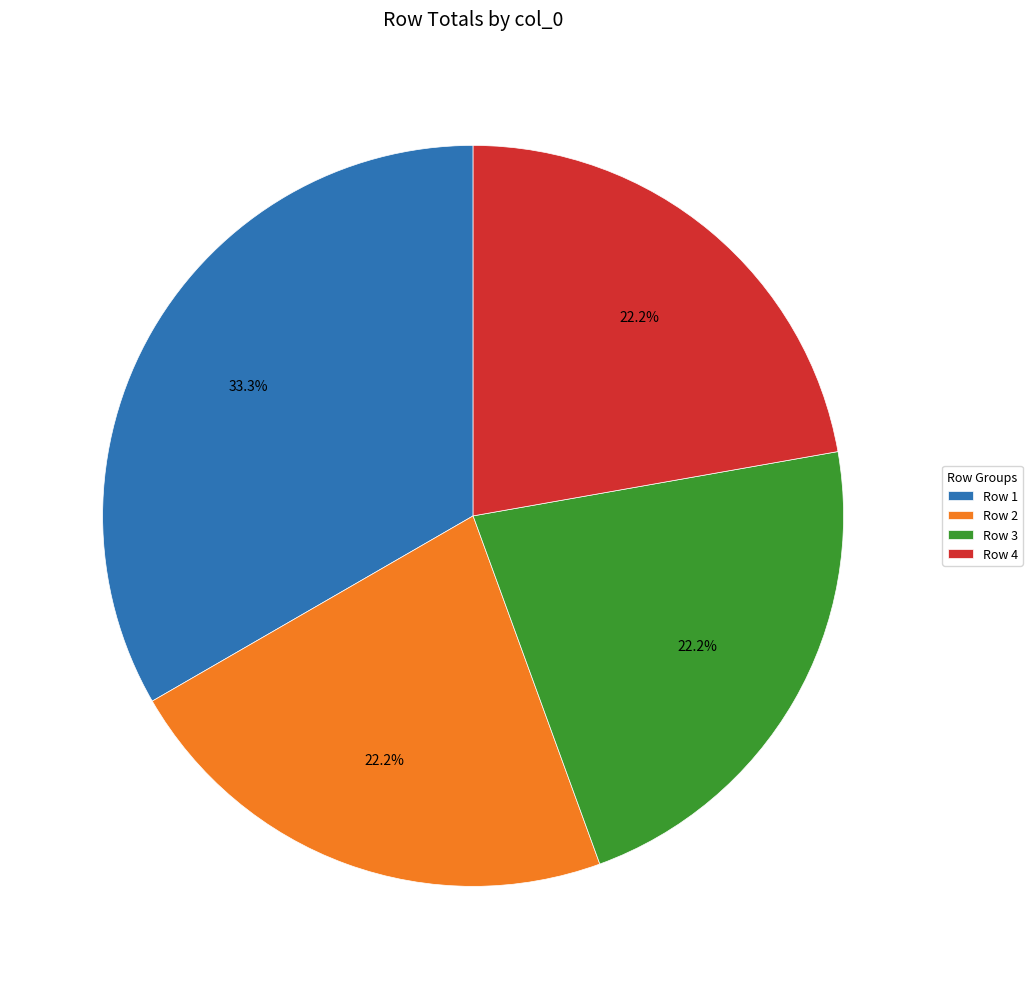

What is the total percentage of Row 4 and Row 2?

44.4%